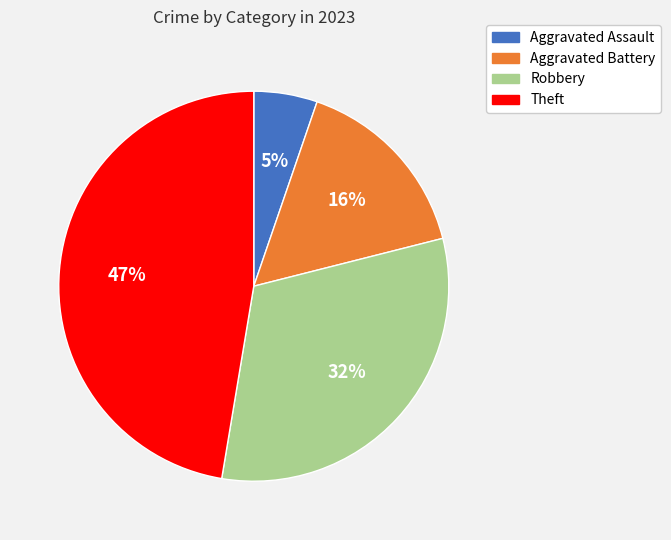

What percentage is the Aggravated Assault slice, to the nearest percent?

5%